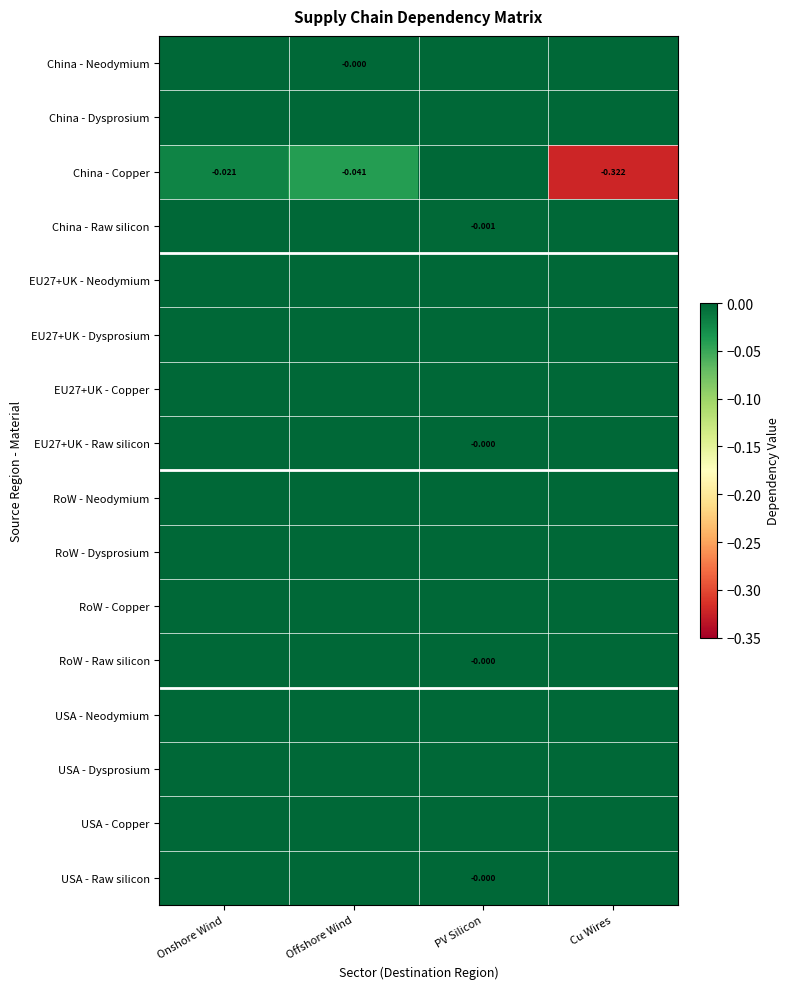

Which series has the widest spread of values?

China - Copper